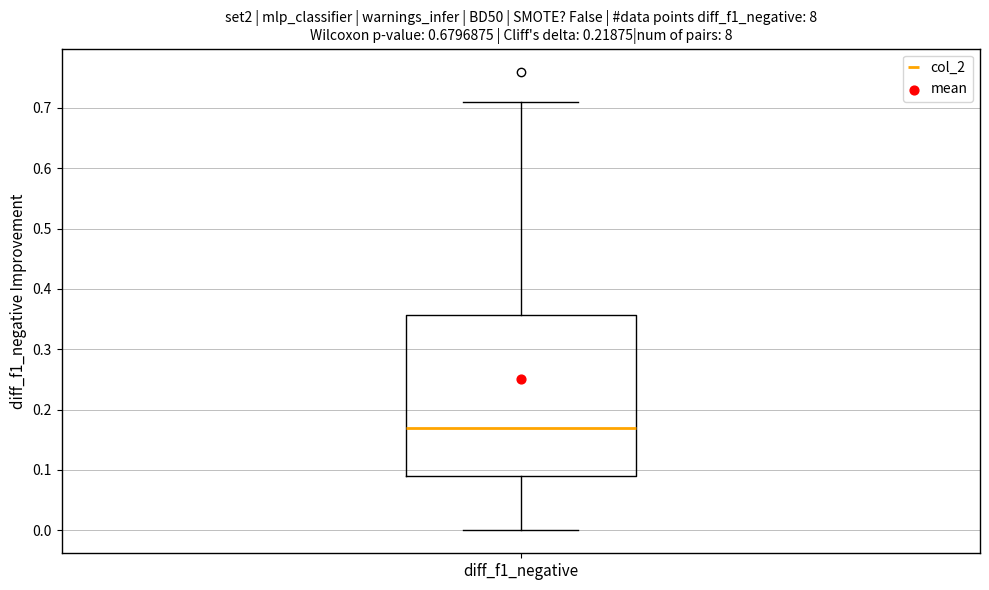

Transcribe this box plot: give where the median line is, the range the box spans, and where the two whiskers end, as read against the y-axis. The values are not printed on the chart, so give them approximately, as read against the axis.

median 0.17, box 0.09 to 0.36, whiskers 0.00 to 0.71